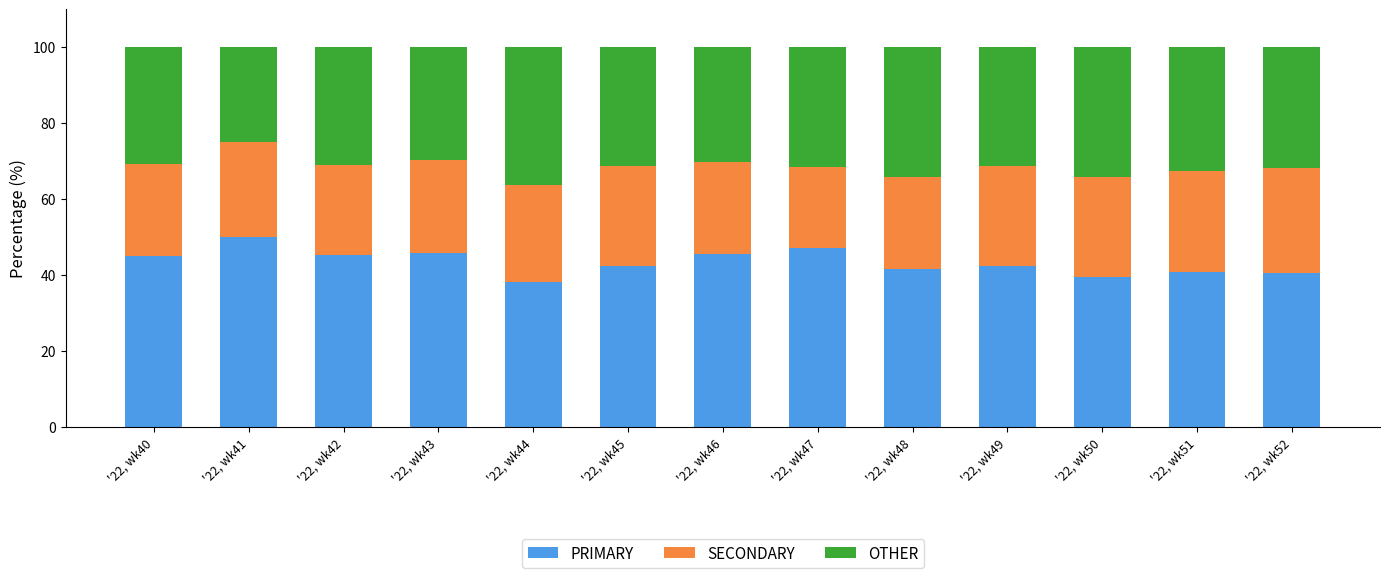

List the labels in order of PRIMARY value, largest first.

'22, wk41, '22, wk47, '22, wk43, '22, wk46, '22, wk42, '22, wk40, '22, wk45, '22, wk49, '22, wk48, '22, wk51, '22, wk52, '22, wk50, '22, wk44